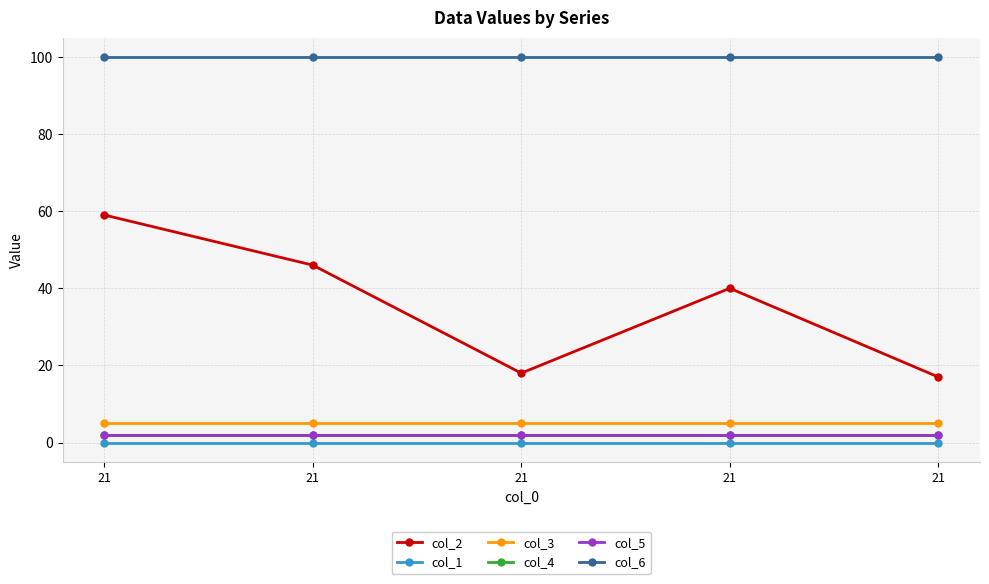

What is the maximum value shown in the chart?

100